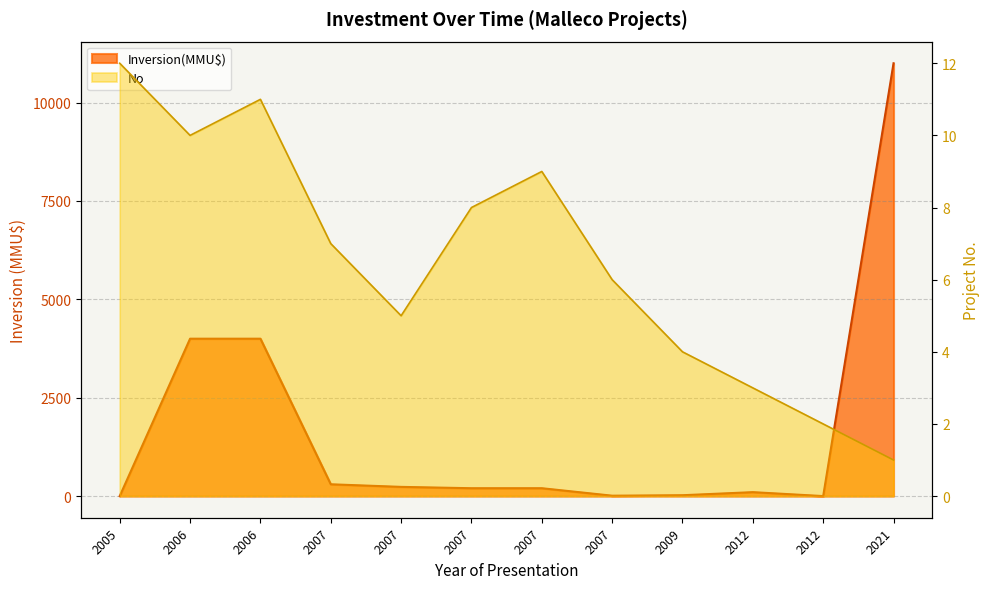

The value of Inversion(MMU$) at 2012 is 175. True or false?

False